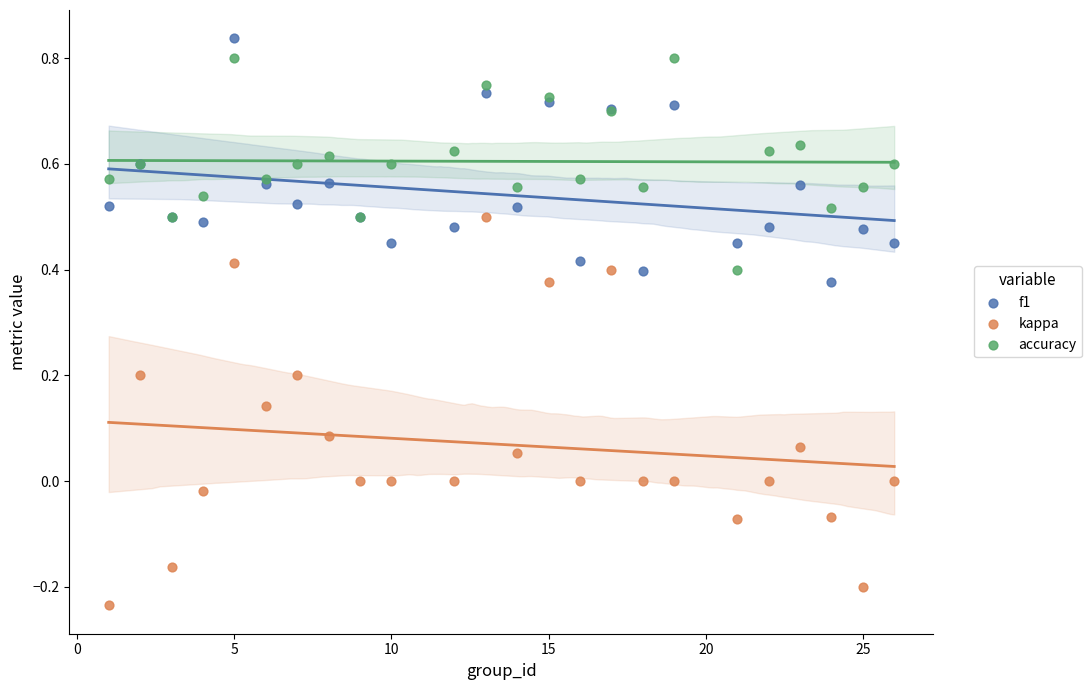

Which series contains the lowest Y value?

kappa